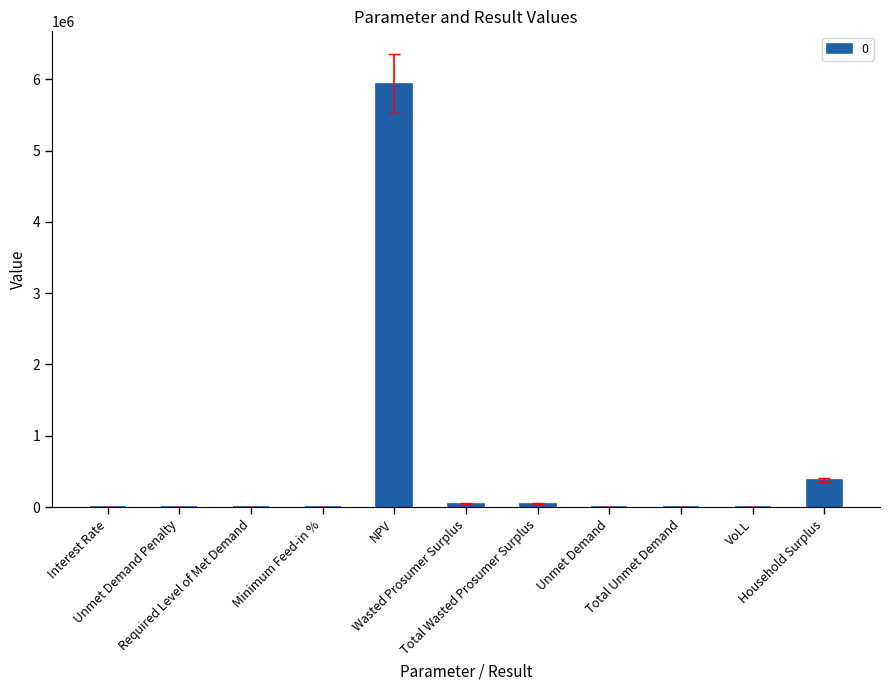

What is the maximum value shown in the chart?

5938781.0